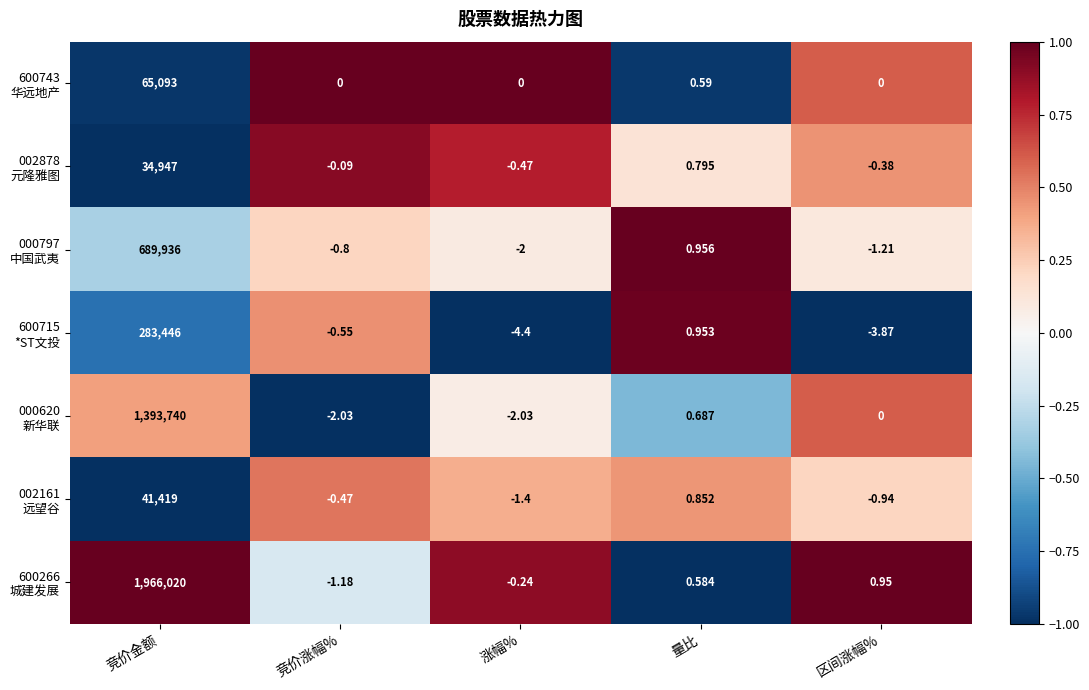

At which category does the chart reach its peak across all series?

竞价金额